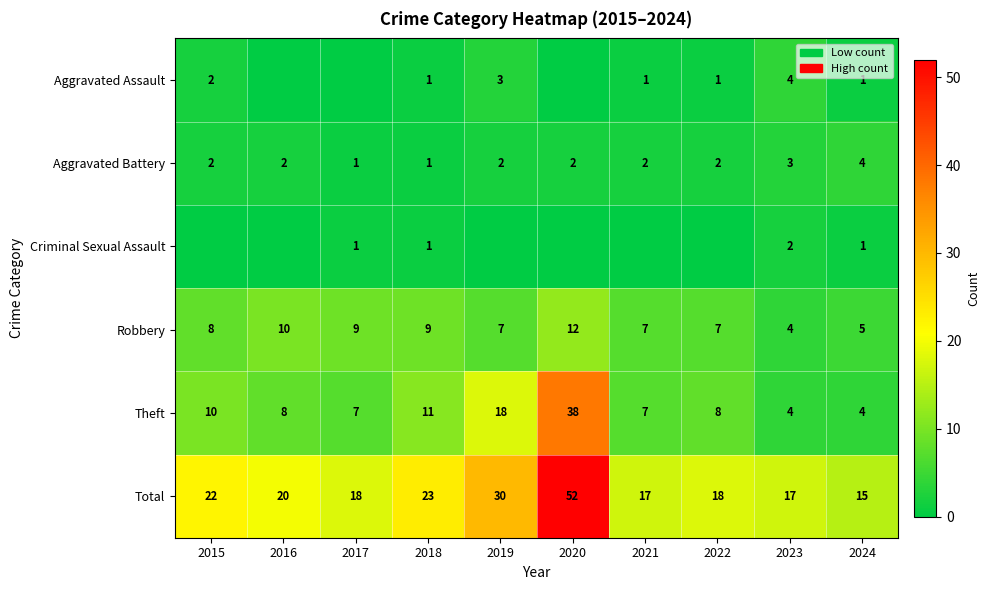

What is the difference between the Total values at 2021 and 2015?

5